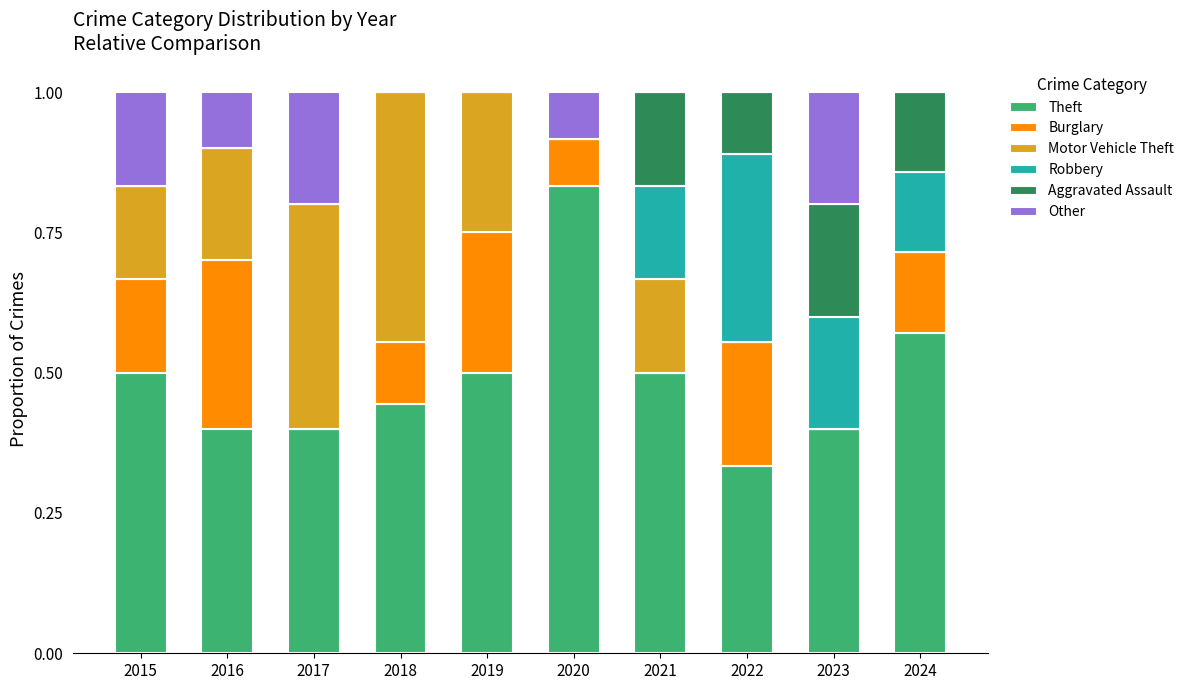

Which category has the highest value in the Theft series?

2020